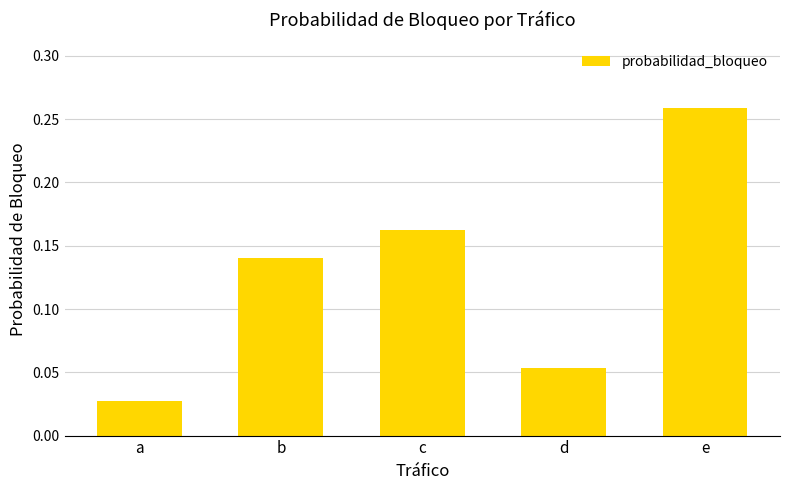

Rank the categories by value from highest to lowest.

e, c, b, d, a